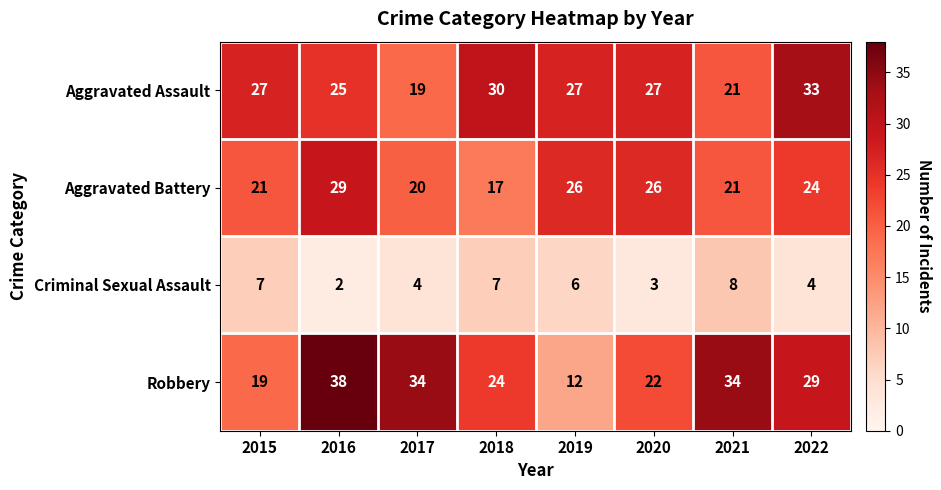

Between 2018 and 2019, which series saw the biggest shift?

Robbery